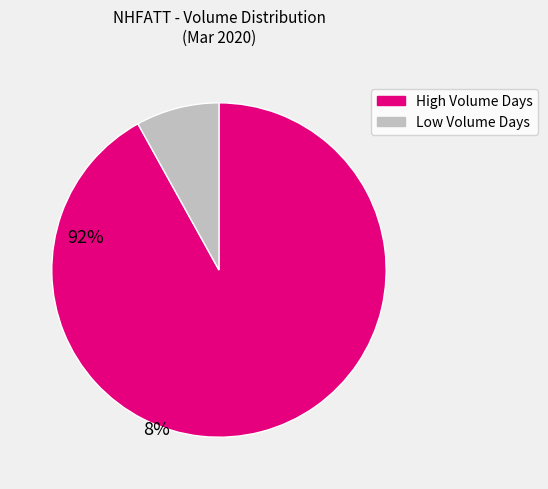

How many segments does this pie chart have?

2